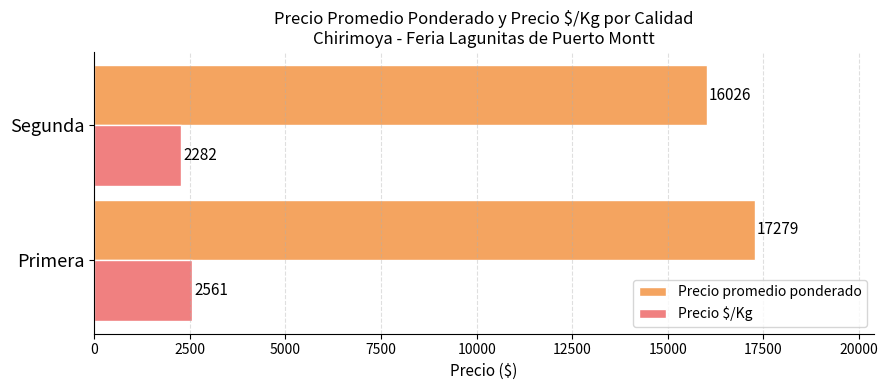

List the series in order of their overall mean, lowest first.

Precio $/Kg, Precio promedio ponderado